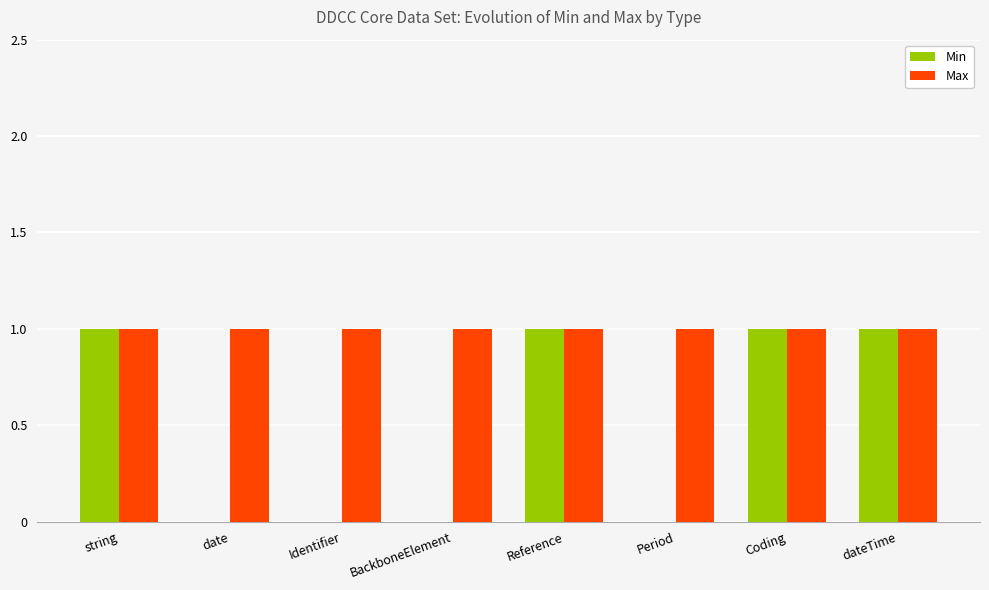

Which series has the largest total across all categories?

Max